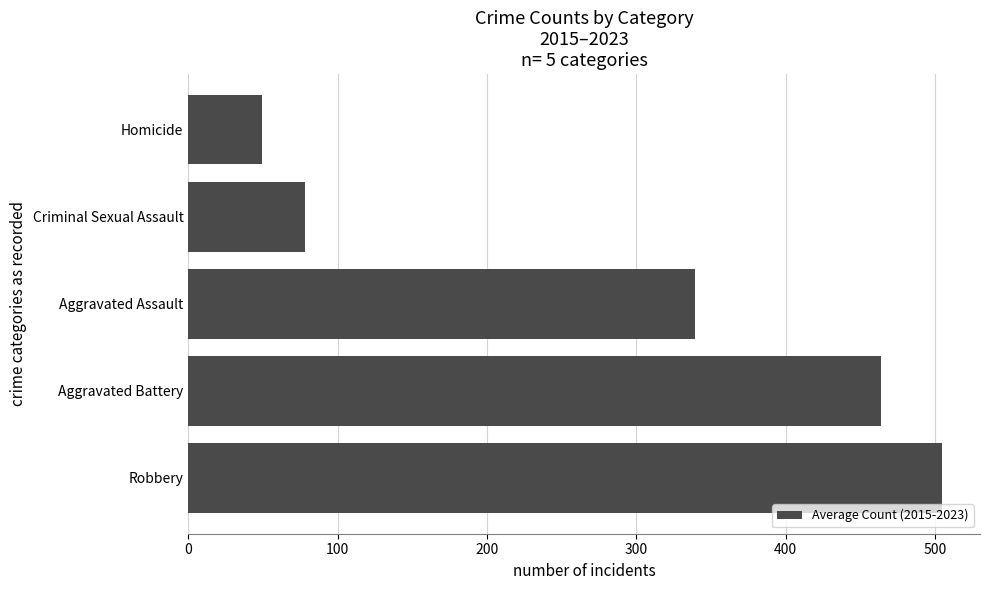

What is the difference between the second highest and minimum values?

414.3